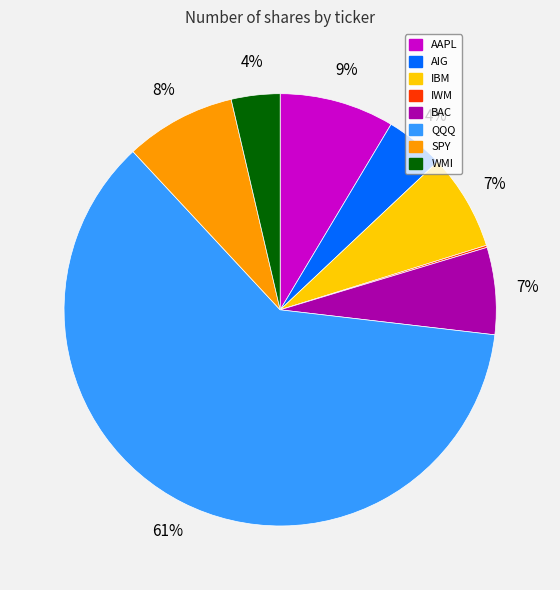

What is the majority slice?

QQQ